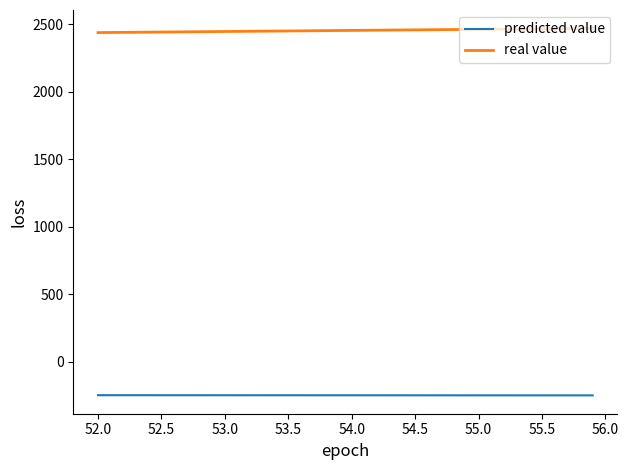

Rank the series by their average value, from lowest to highest.

predicted value, real value